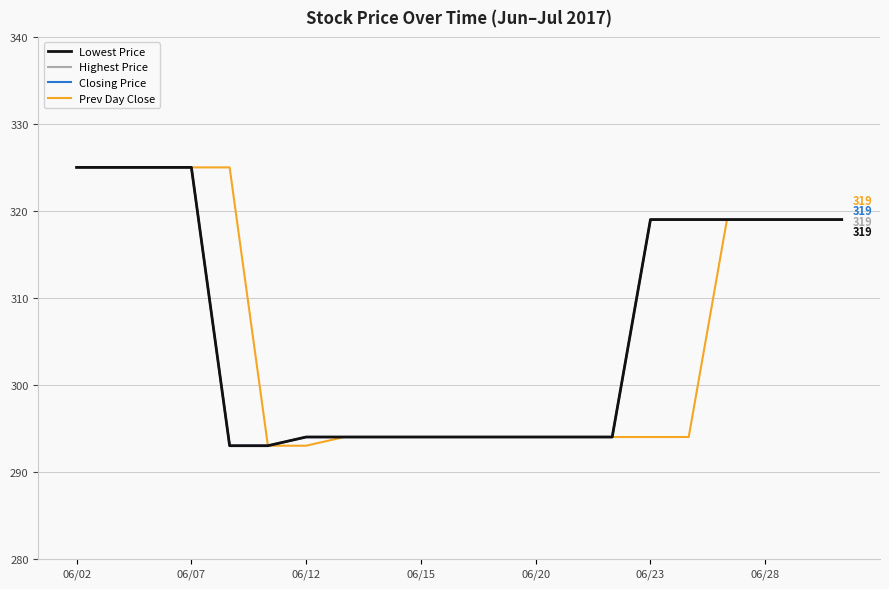

Does the chart display data point markers on the line(s)?

No